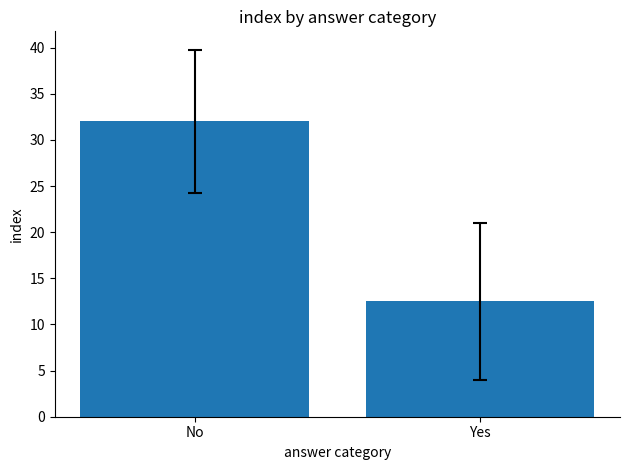

What is the minimum value shown in the chart?

12.5